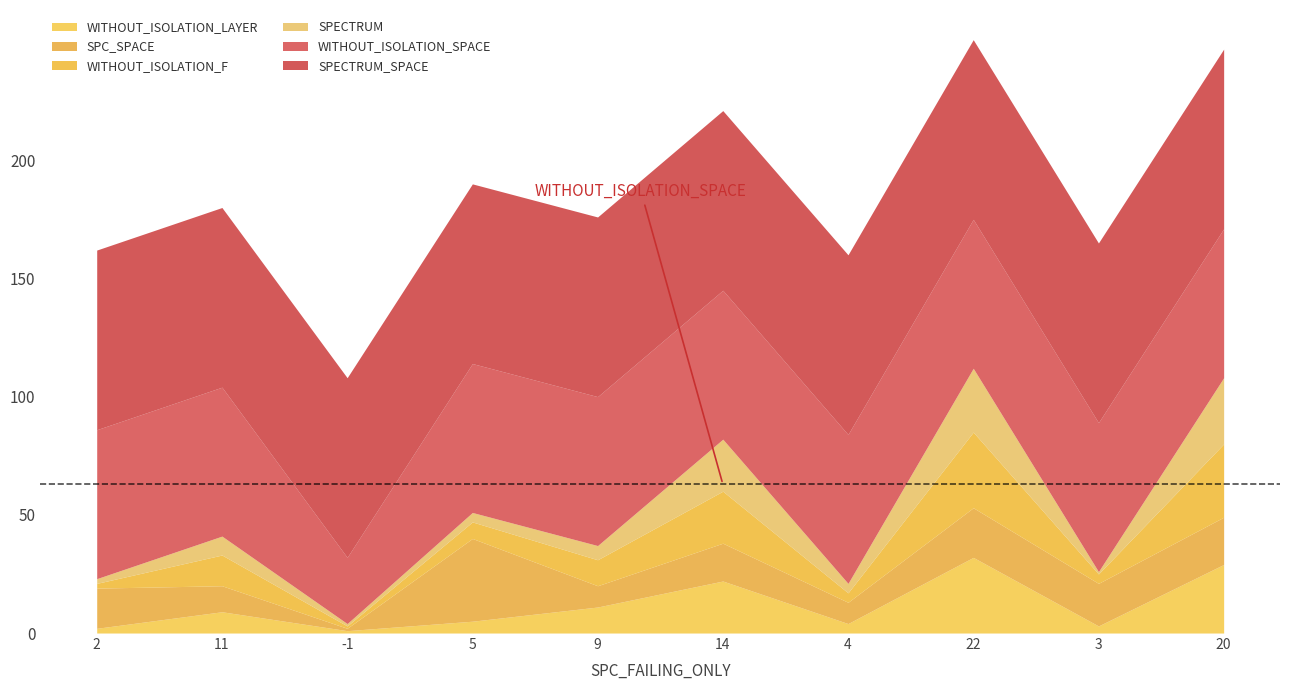

At 9, list the series in order from largest to smallest.

SPECTRUM_SPACE, WITHOUT_ISOLATION_SPACE, WITHOUT_ISOLATION_LAYER, WITHOUT_ISOLATION_F, SPC_SPACE, SPECTRUM